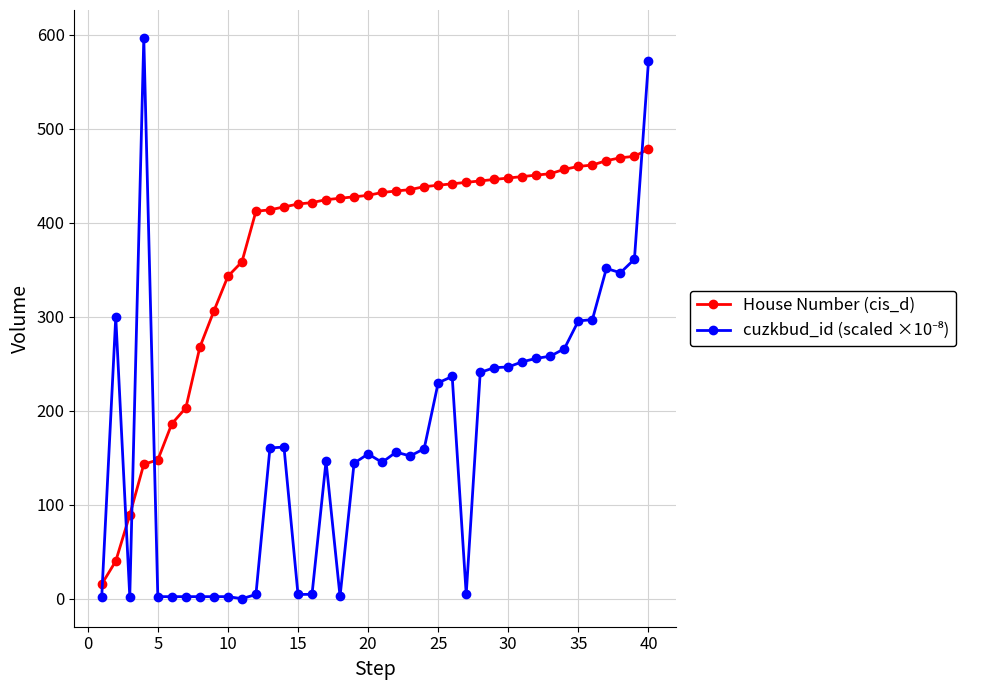

What is the maximum value shown in the chart?

596.7